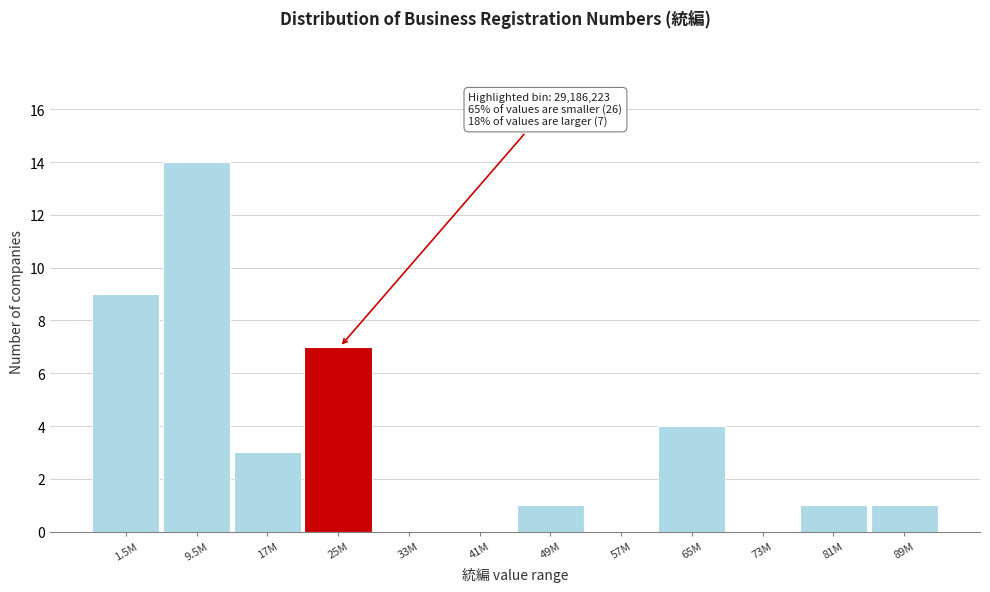

Reading right to left, list all the values displayed in this chart.

89M=1	81M=1	73M=0	65M=4	57M=0	49M=1	41M=0	33M=0	25M=7	17M=3	9.5M=14	1.5M=9